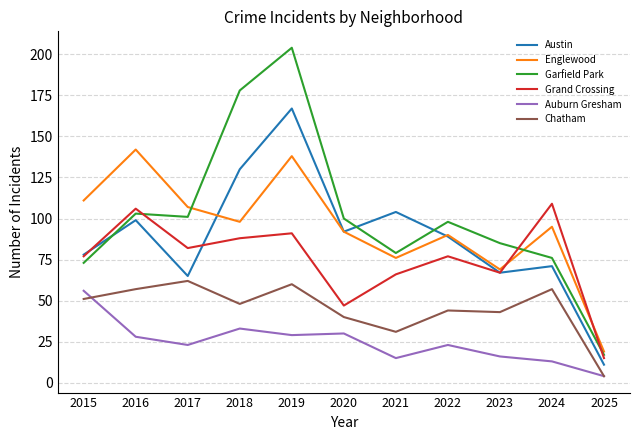

Rank the categories by Englewood value from lowest to highest.

2025, 2023, 2021, 2022, 2020, 2024, 2018, 2017, 2015, 2019, 2016